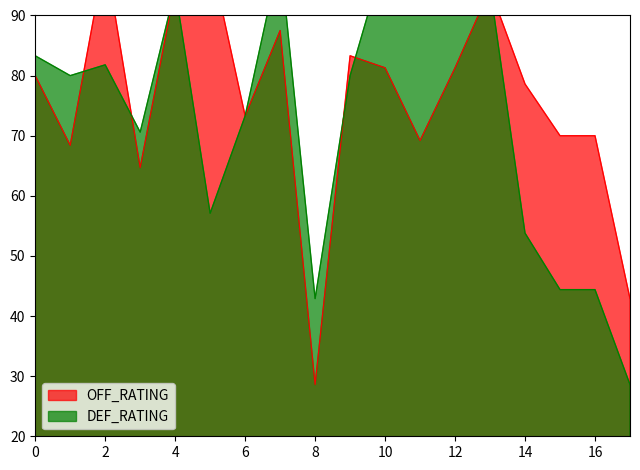

What is the maximum value for DEF_RATING?

100.0